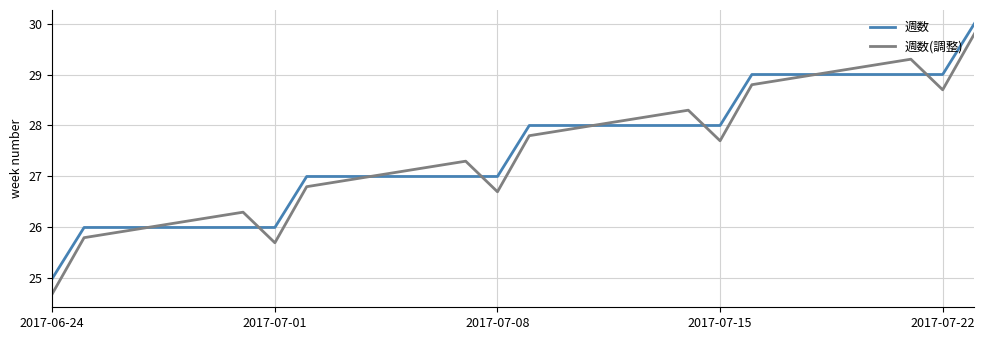

What is the smallest value displayed?

24.7